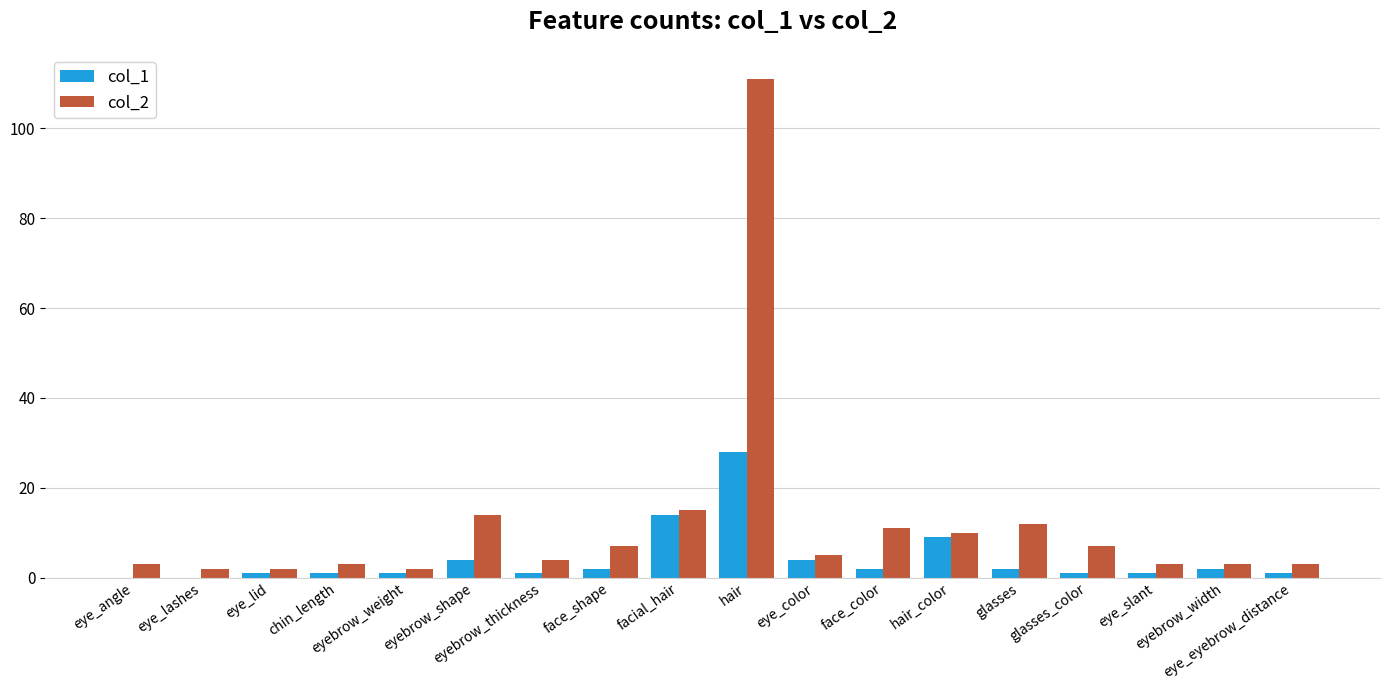

Does the chart contain stacked bars?

No